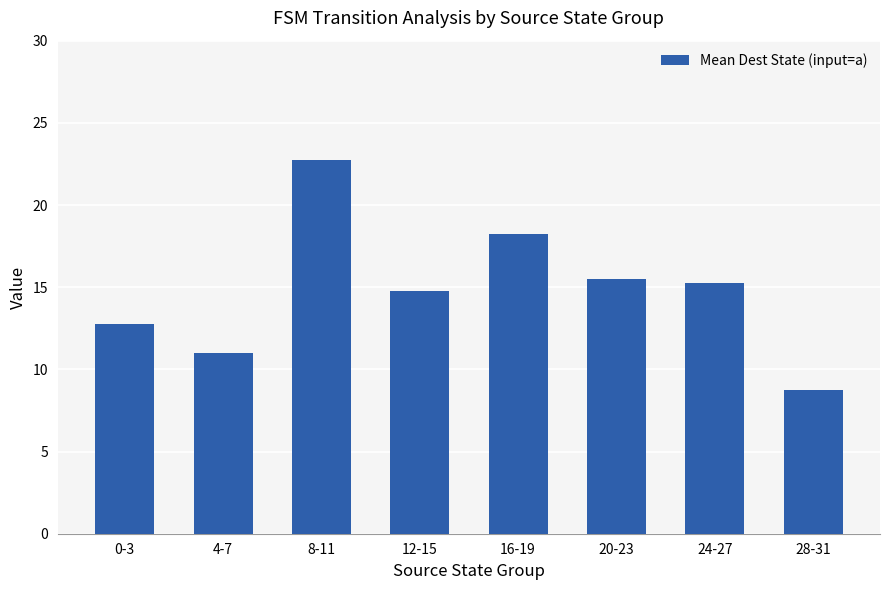

What is the label of the 7th bar from the left?

24-27